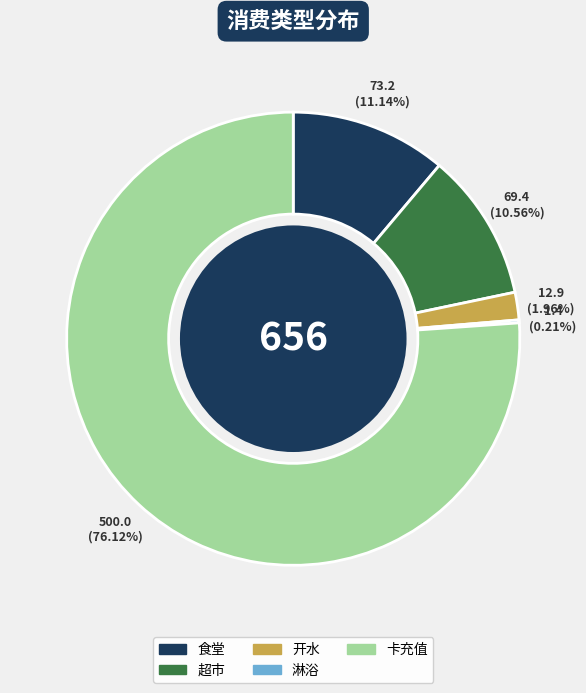

Is the sum of 食堂 and 超市 greater than half?

No